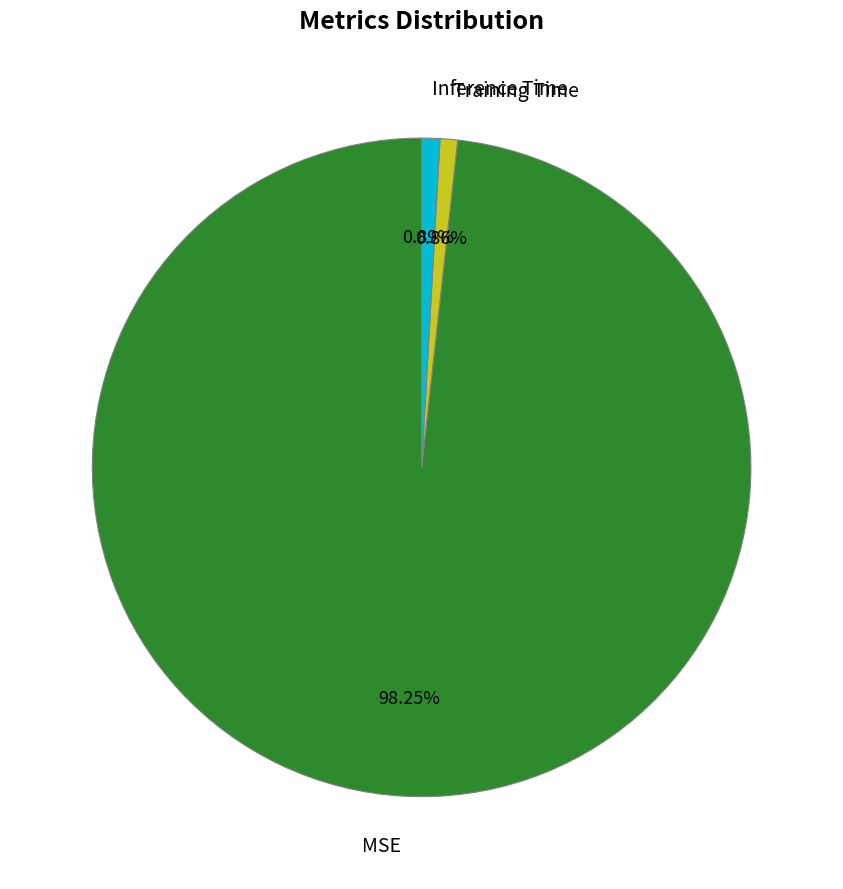

Which category has the biggest portion of the pie?

MSE